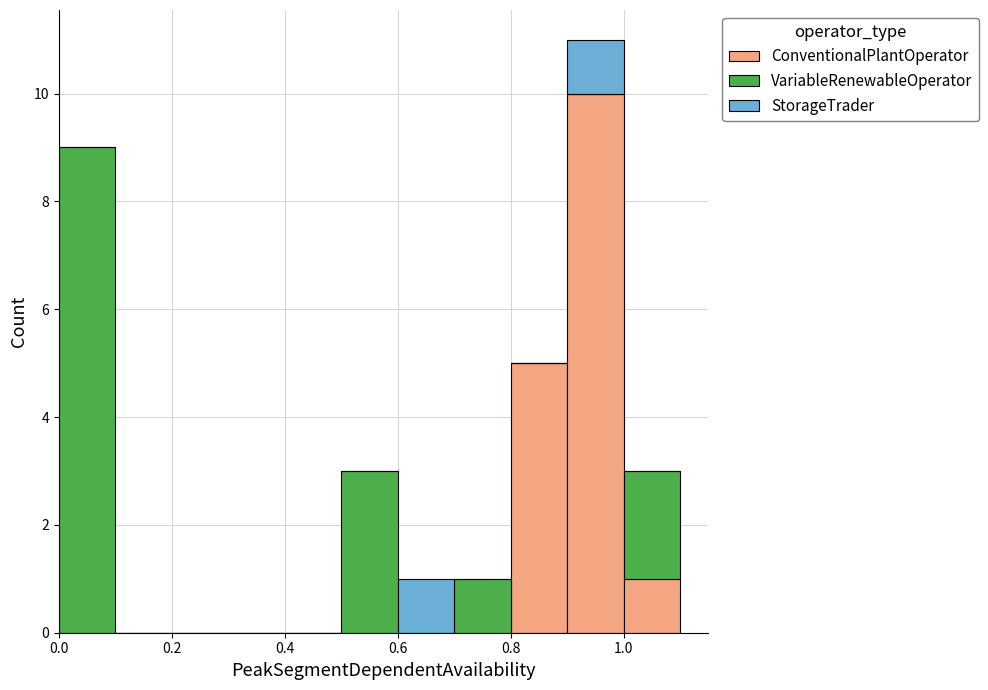

Reading left to right, list every stacked bar in this chart as the range it spans on the x-axis followed by its total height. The values are not printed on the chart, so give them approximately, as read against the axis.

0.0 to 0.1: 9
0.1 to 0.2: 0
0.2 to 0.3: 0
0.3 to 0.4: 0
0.4 to 0.5: 0
0.5 to 0.6: 3
0.6 to 0.7: 1
0.7 to 0.8: 1
0.8 to 0.9: 5
0.9 to 1.0: 11
1.0 to 1.1: 3